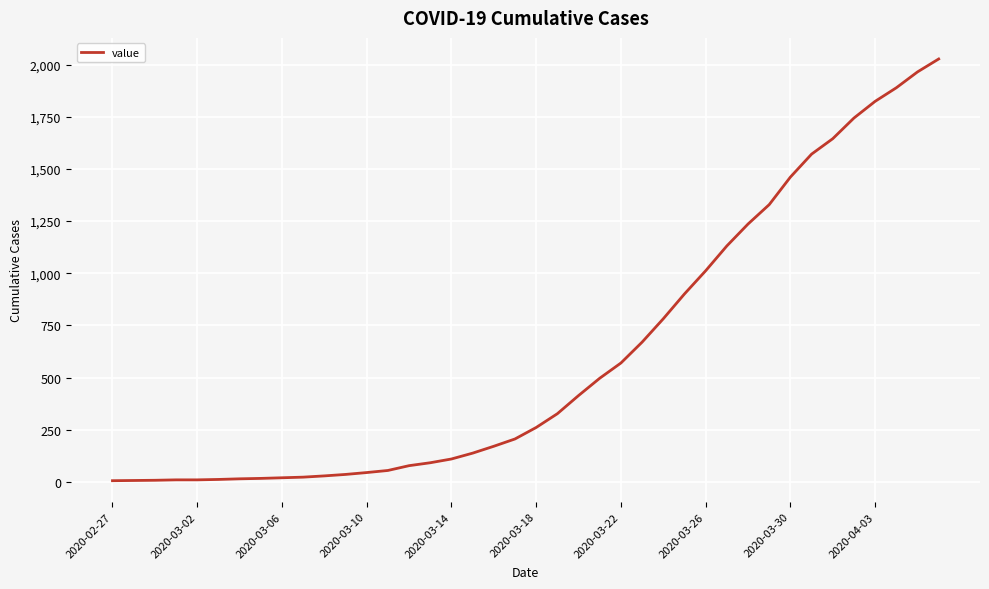

What is the difference between the maximum and minimum values?

2021